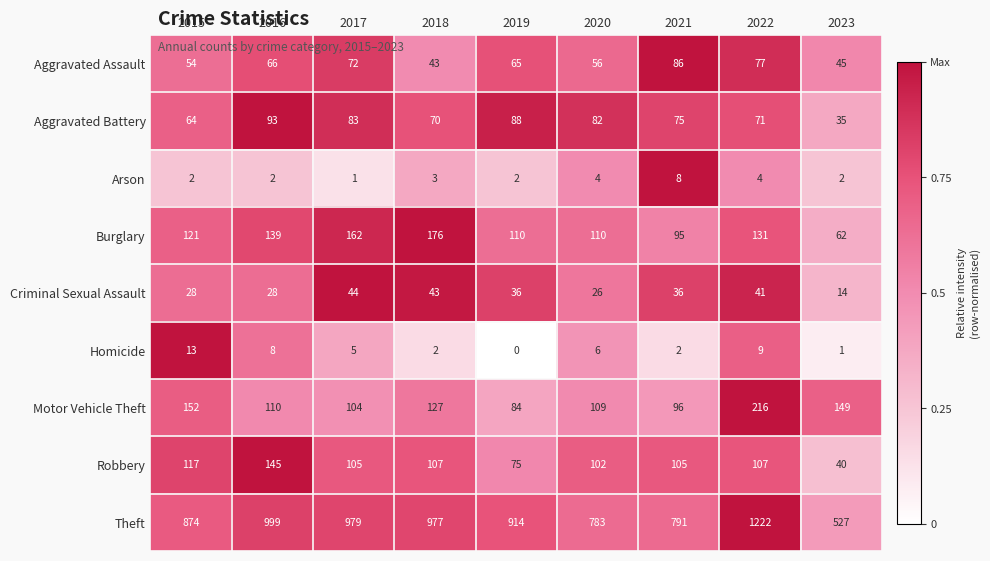

The value of Arson at 2021 is 4. True or false?

False